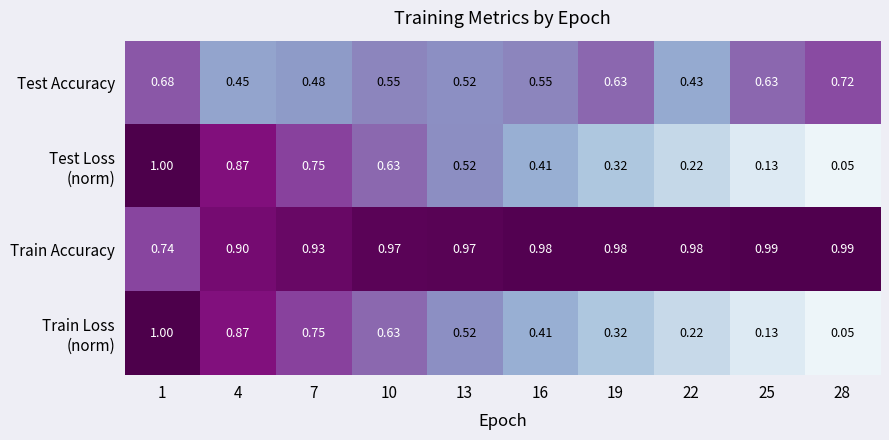

Is the value of Train Accuracy at 4 greater than the value of Test Accuracy at 4?

Yes